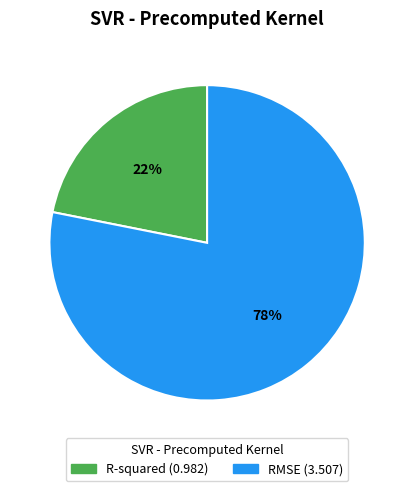

Between R-squared and RMSE, which is larger?

RMSE